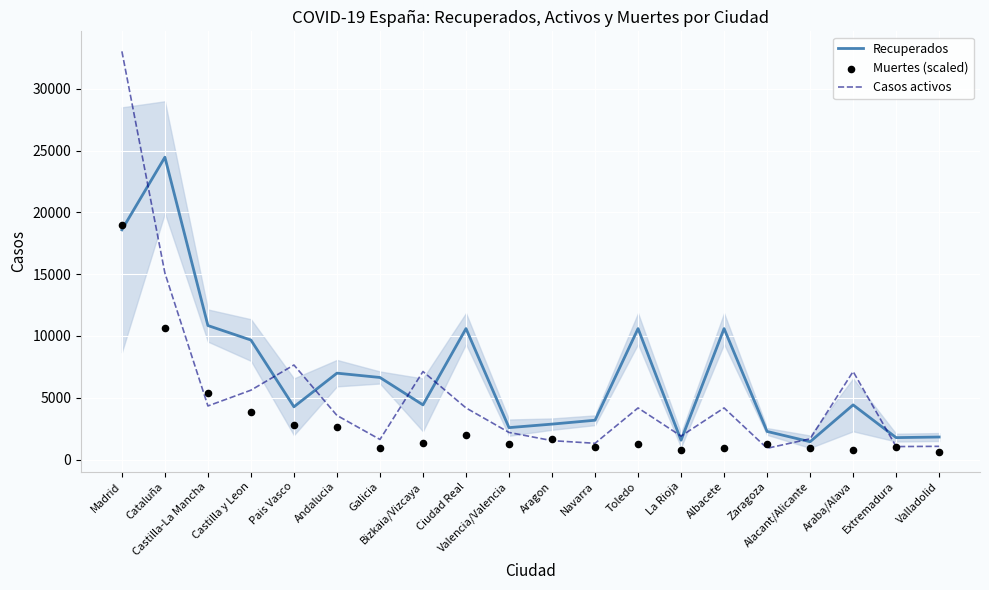

Which series contains the lowest Y value?

Muertes (scaled)